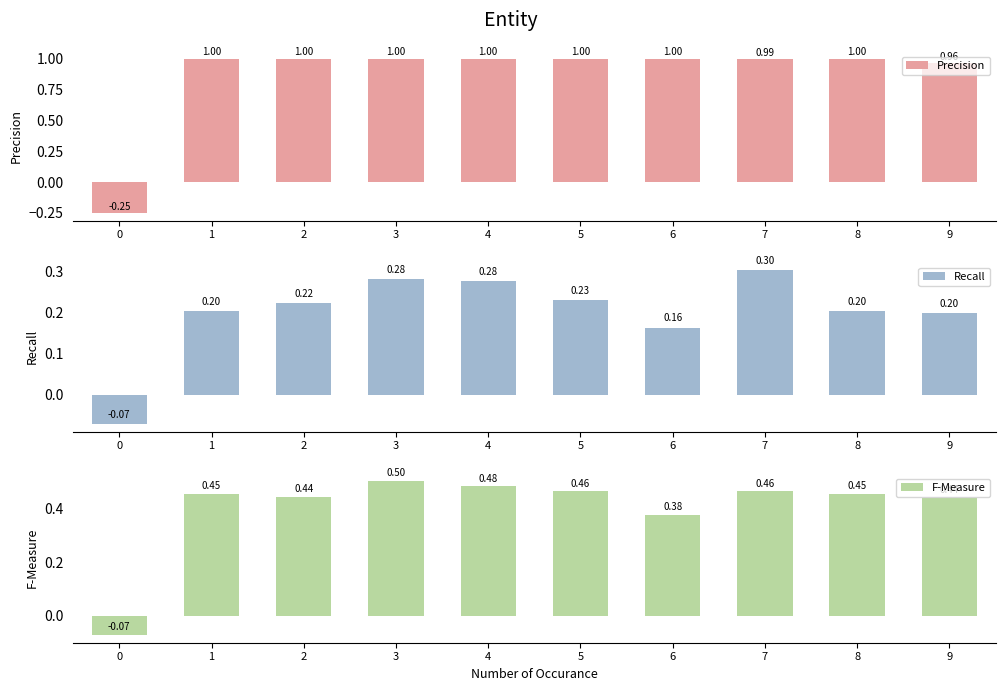

Between 4 and 2, which is larger?

4